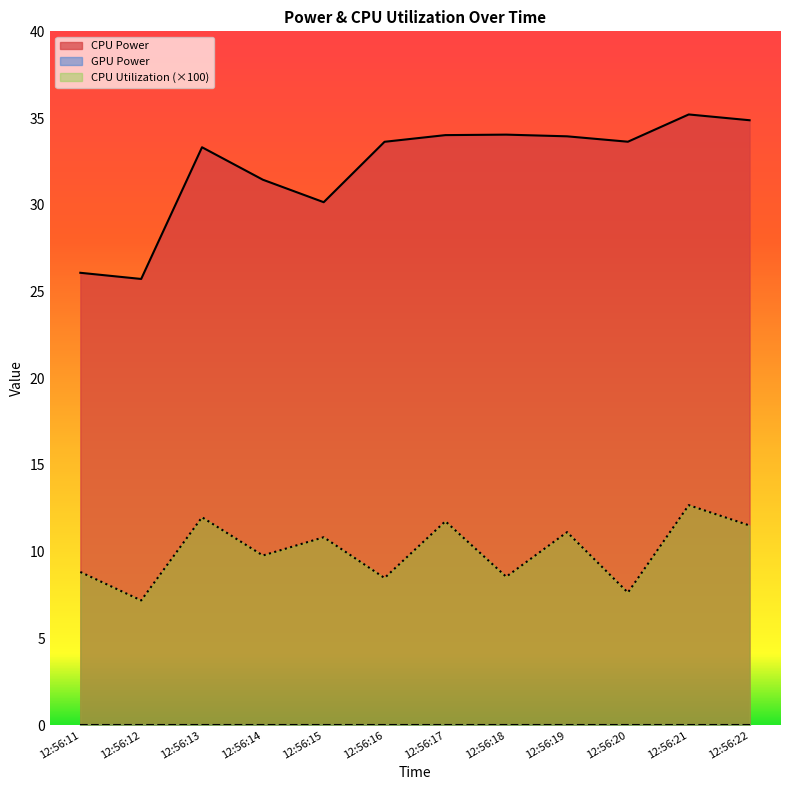

At which category is the sum across all series the highest?

12:56:21